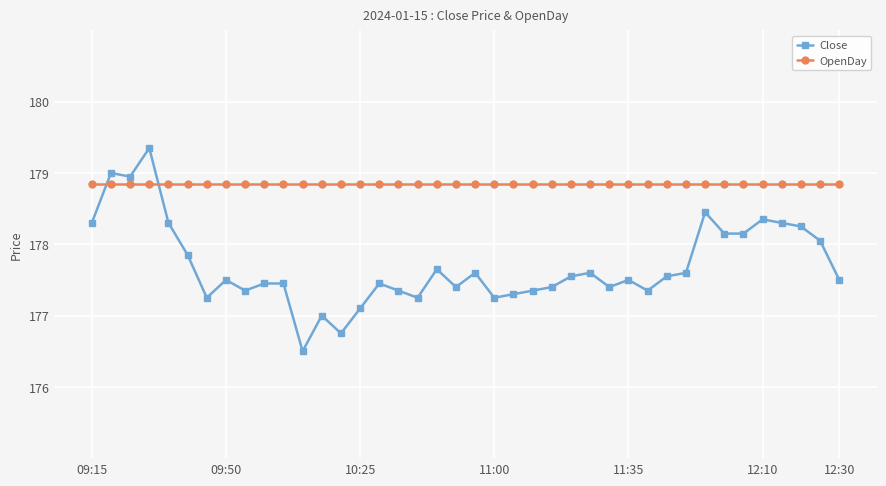

Rank the series by their average value, from lowest to highest.

Close, OpenDay